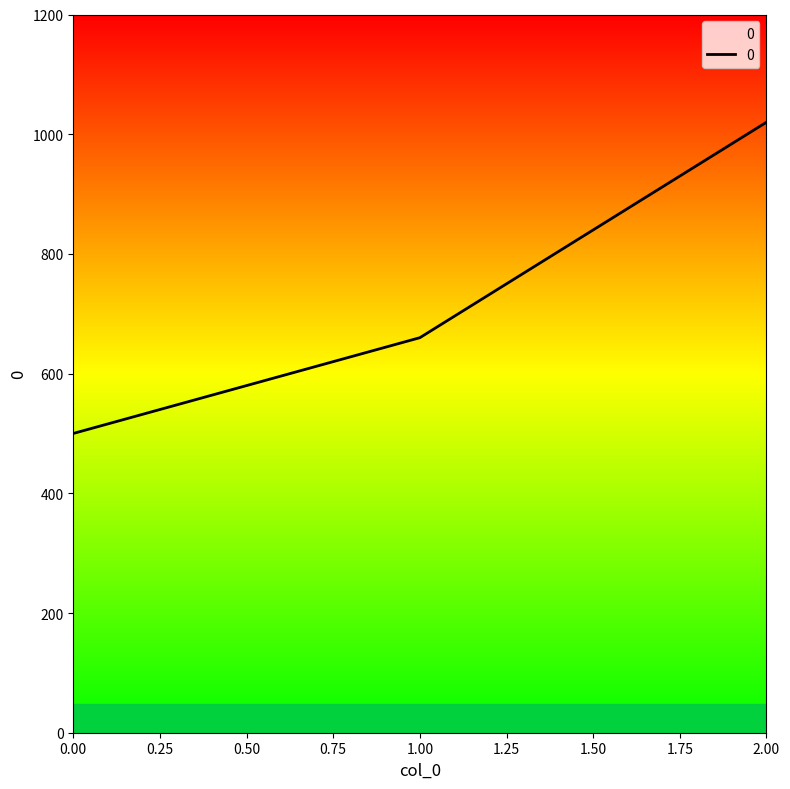

Which has a higher value, 2.00 or 1.00?

2.00